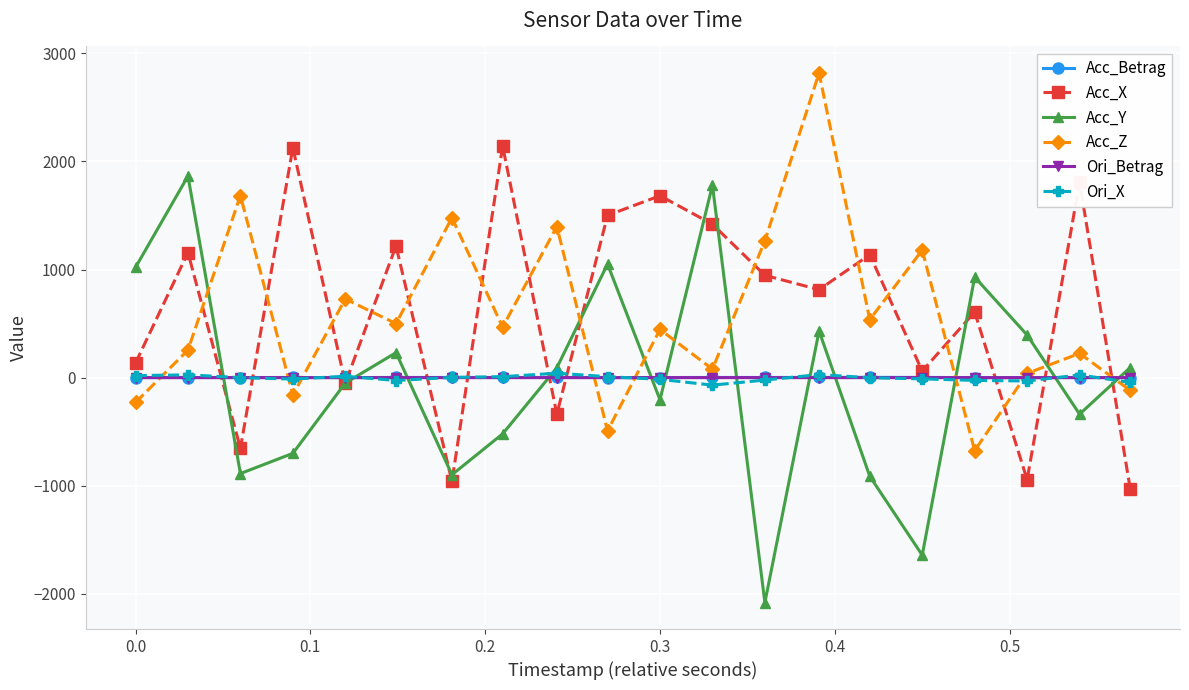

What is the value of the Acc_Z point at the 16th from the left?

1180.0